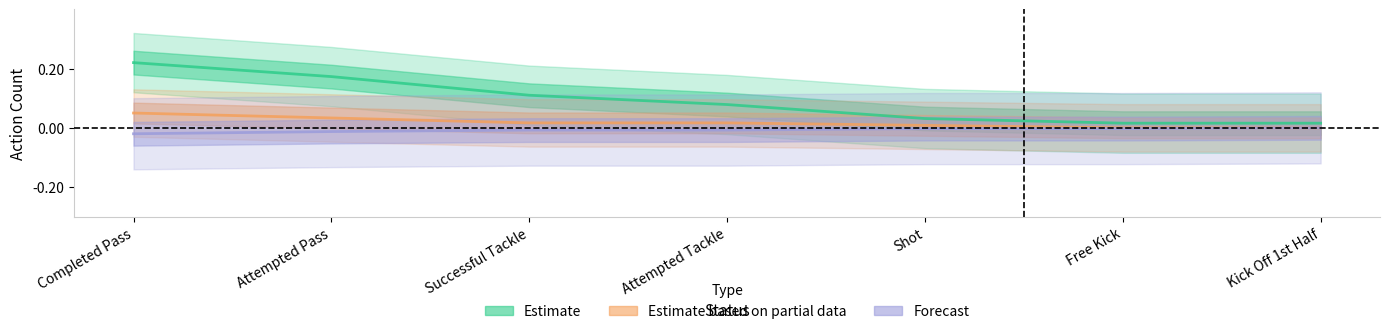

Reading left to right, what are all the values shown in this chart?

Estimate: 0.2	0.2	0.1	0.1	0.0	0.0	0.0
Estimate based on partial data: 0.1	0.0	0.0	0.0	0.0	0.0	0.0
Forecast: -0.0	-0.0	-0.0	-0.0	-0.0	-0.0	-0.0